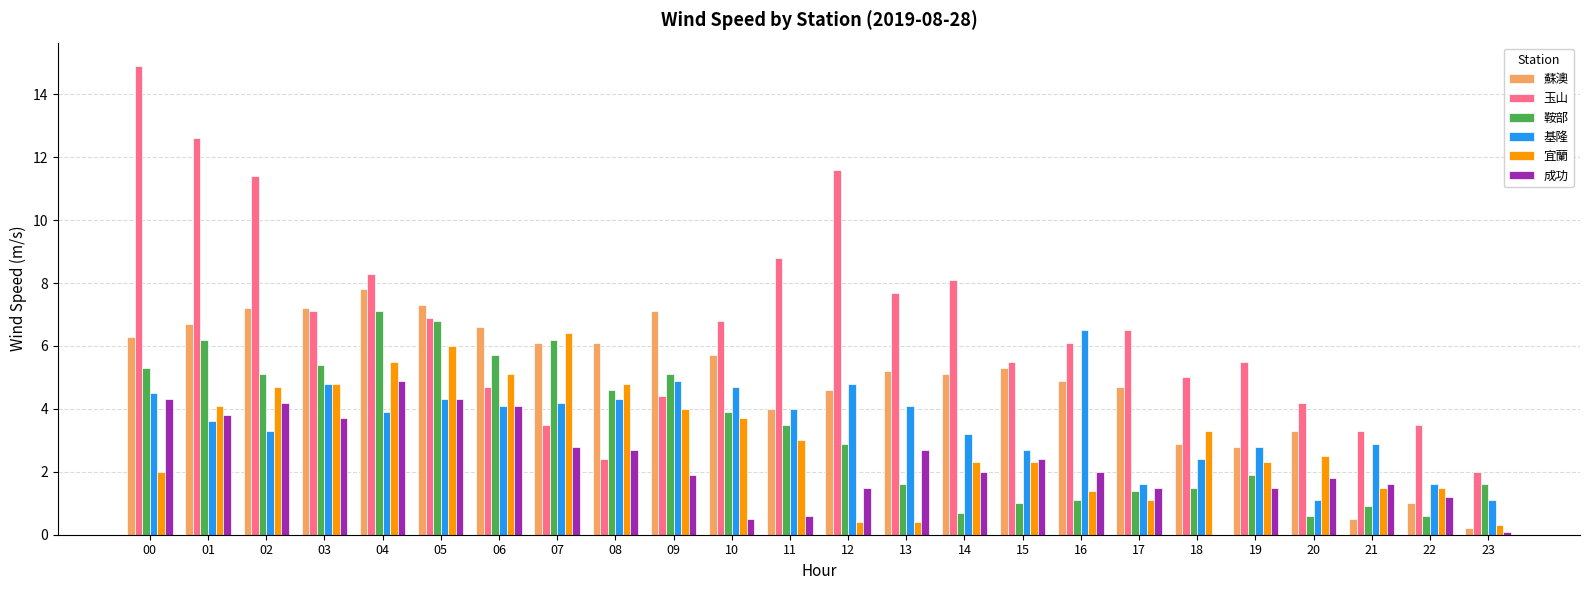

Read the 鞍部 value at 22.

0.6